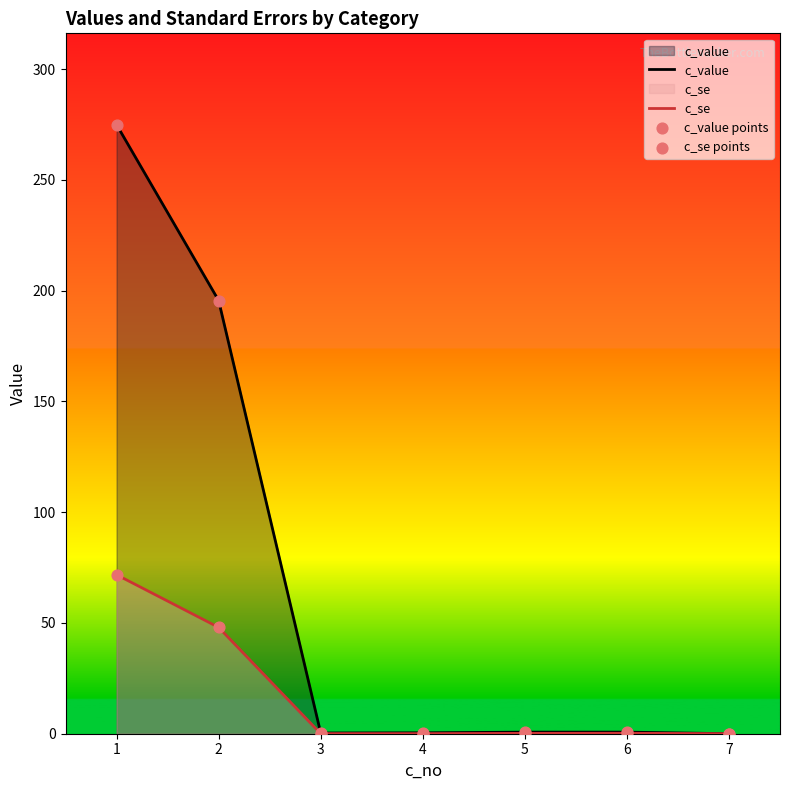

Which series has the largest Y range (max minus min)?

c_value